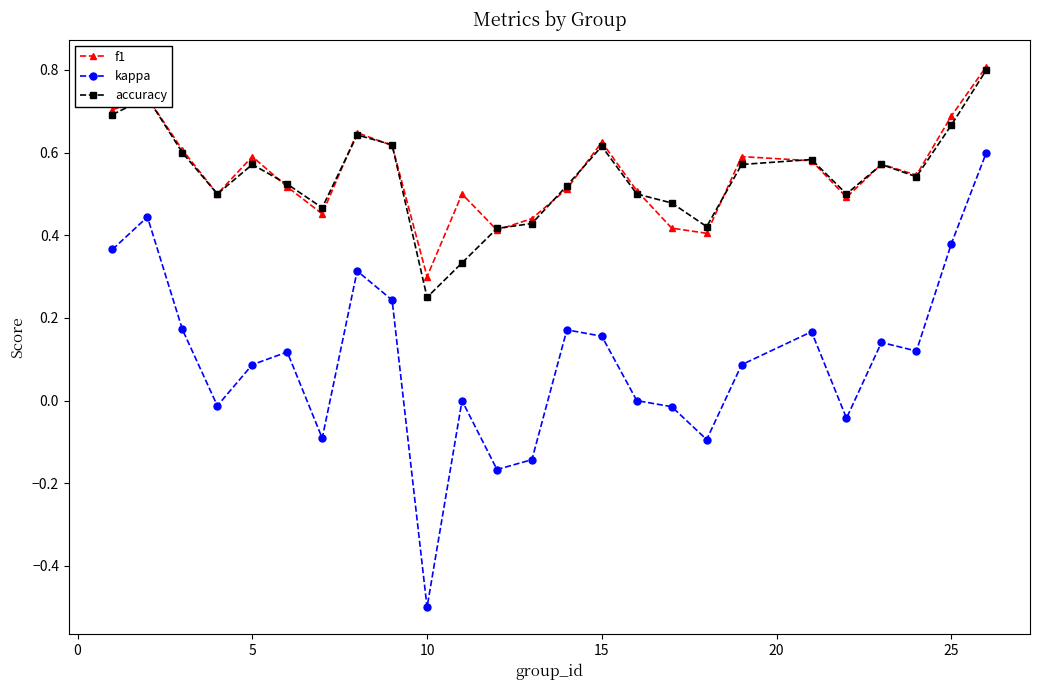

True or false: accuracy and kappa intersect in this chart.

False